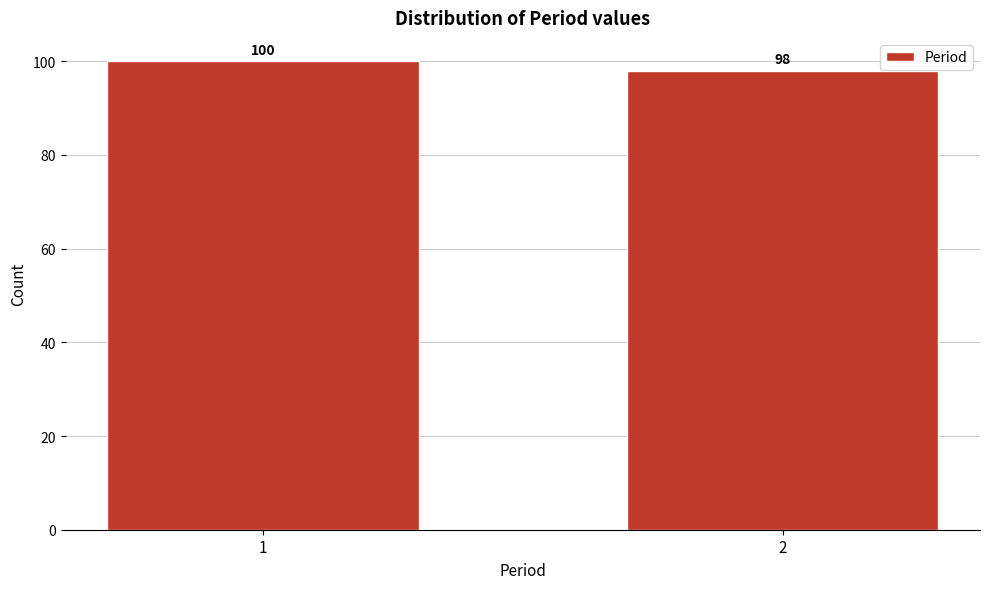

Reading left to right, transcribe all the data shown in this chart.

100	98